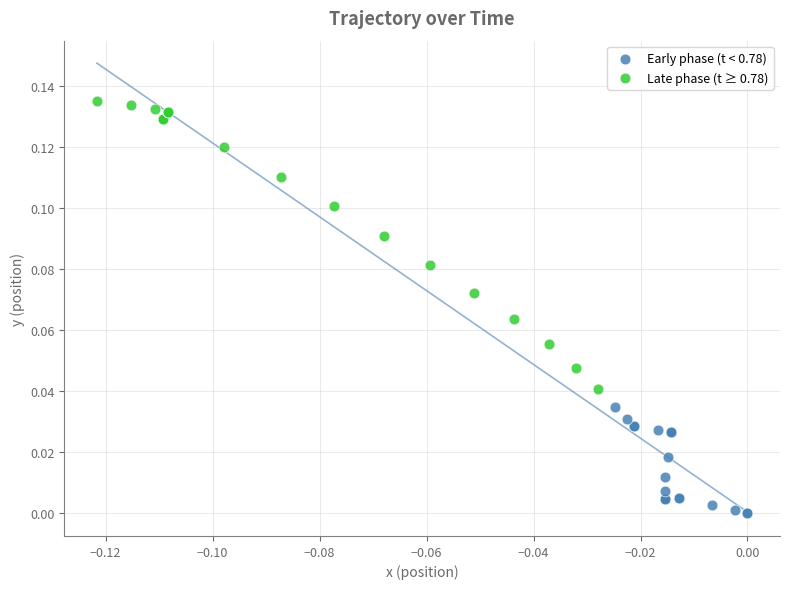

Which series contains the highest Y value?

Late phase (t ≥ 0.78)